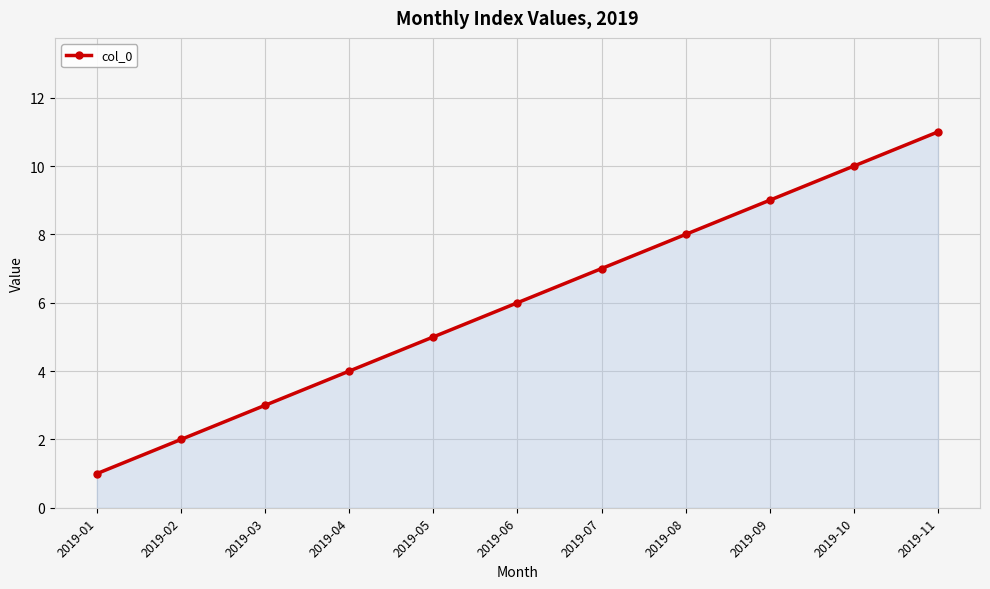

Reading left to right, transcribe all the data shown in this chart.

1	2	3	4	5	6	7	8	9	10	11